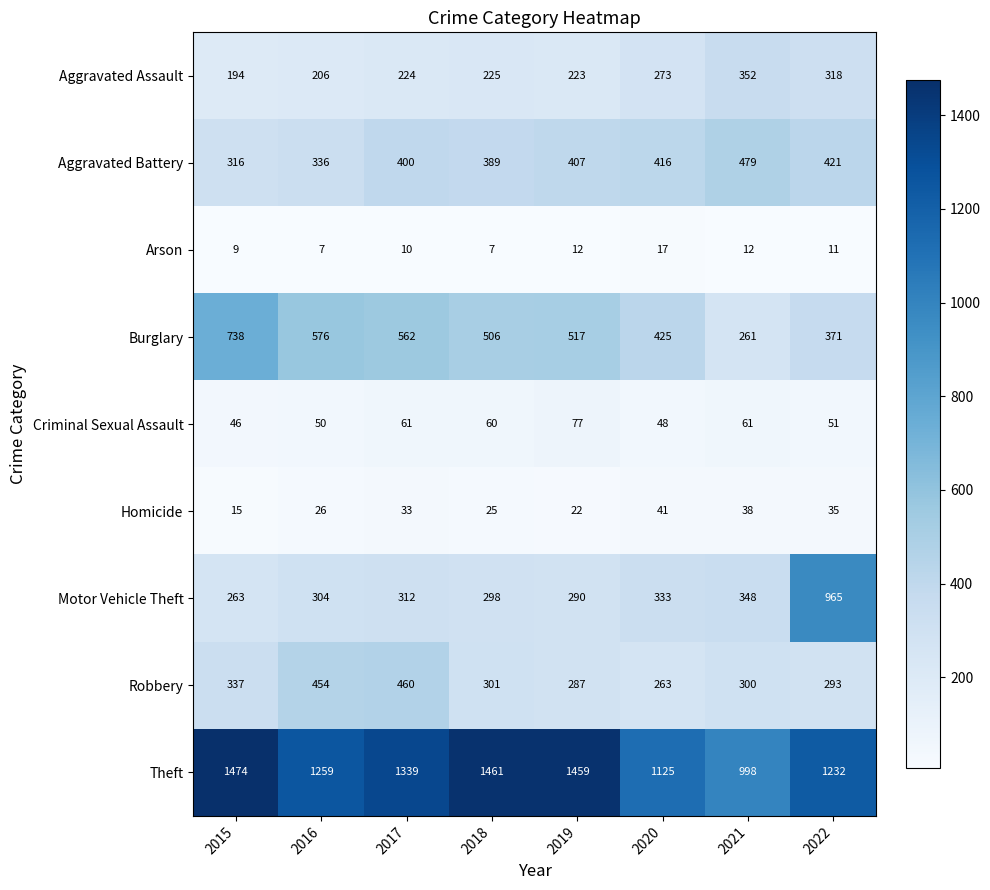

Is the value of Homicide at 2016 greater than the value of Motor Vehicle Theft at 2020?

No